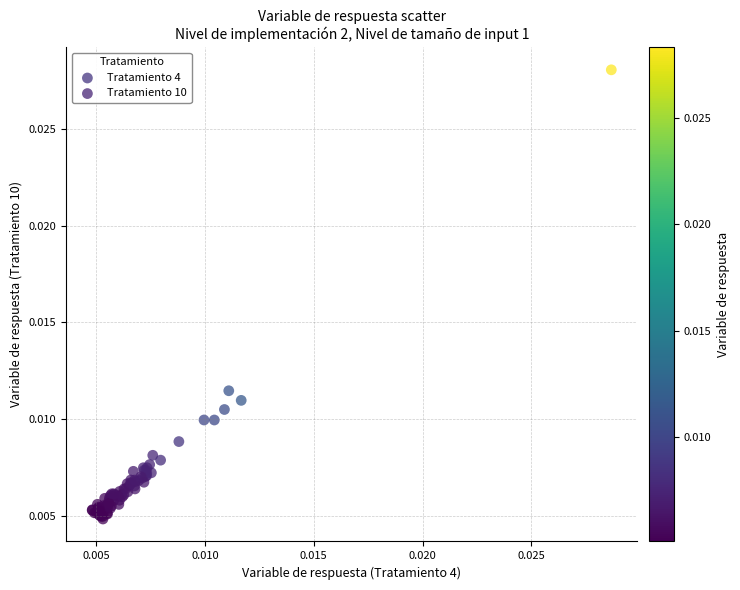

Which series contains the highest Y value?

Tratamiento 10